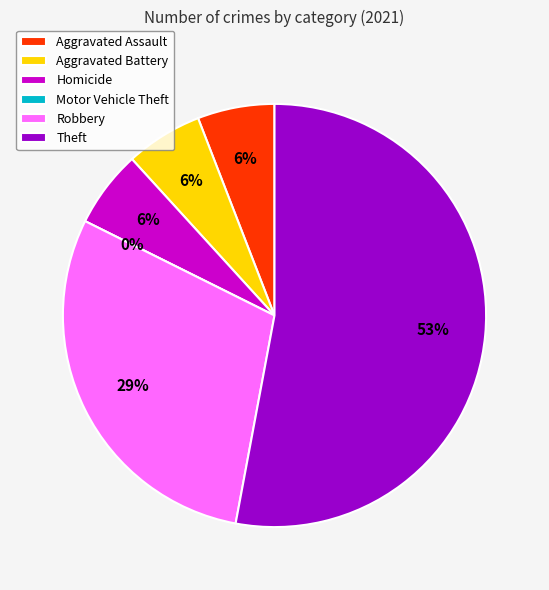

To the nearest percent, what portion does Aggravated Assault represent?

6%